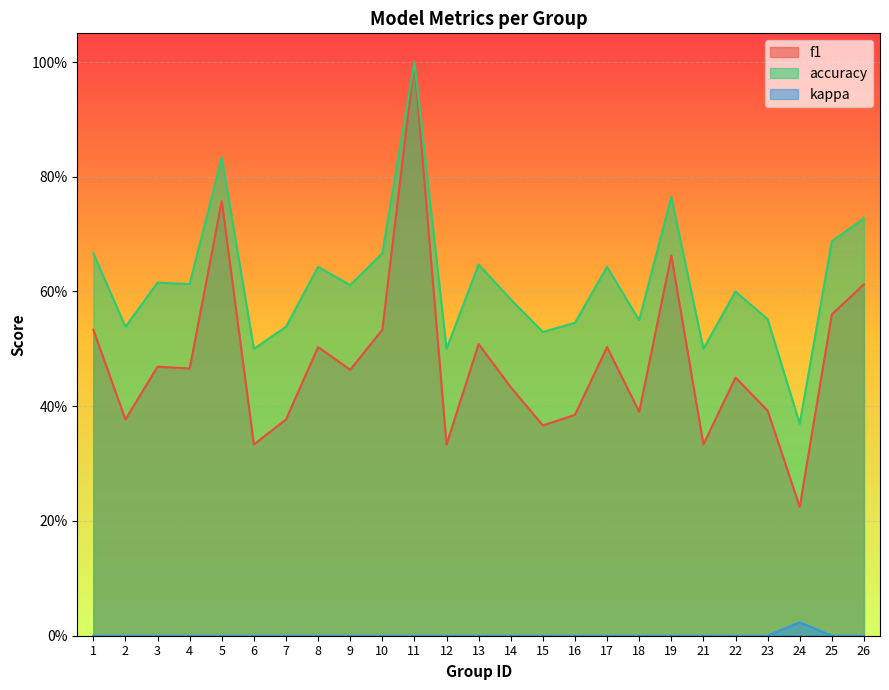

The value of kappa at 9 is 0.0. True or false?

True